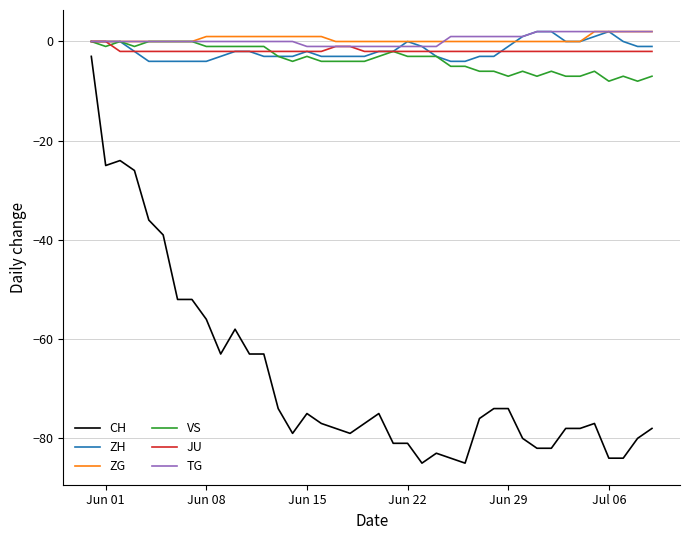

Which series has the widest spread of values?

CH